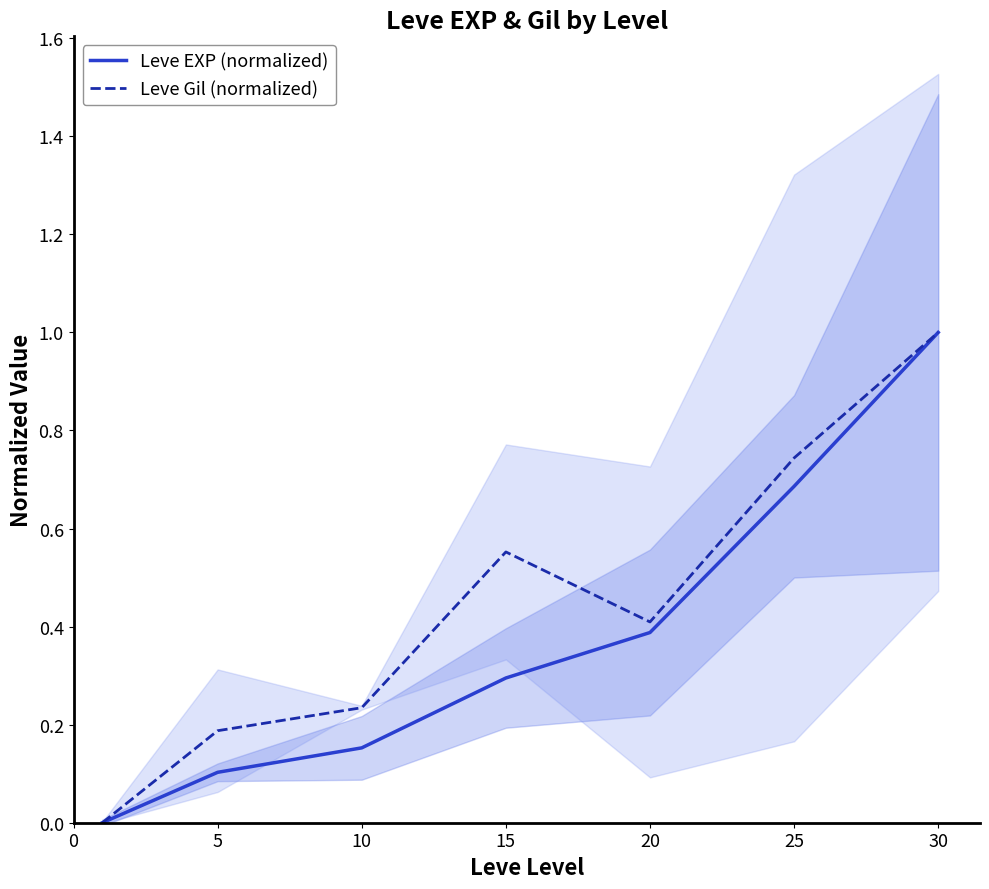

The value of Leve Gil (normalized) at 30 is 1.0. True or false?

True